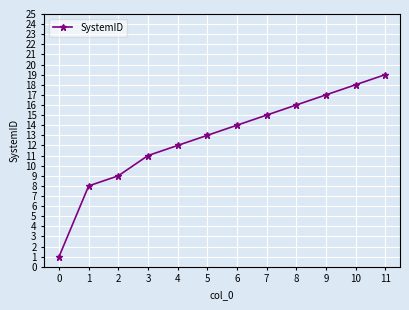

What is the approximate value at 1, to the nearest 5?

10